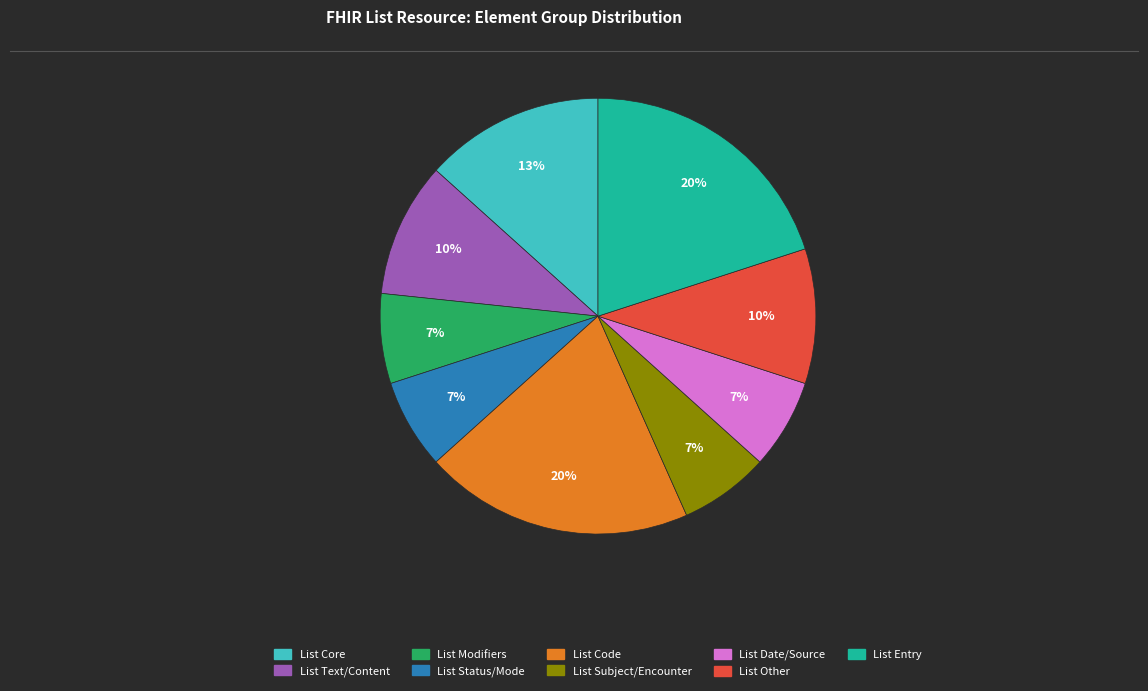

Is there a majority slice in this chart?

No